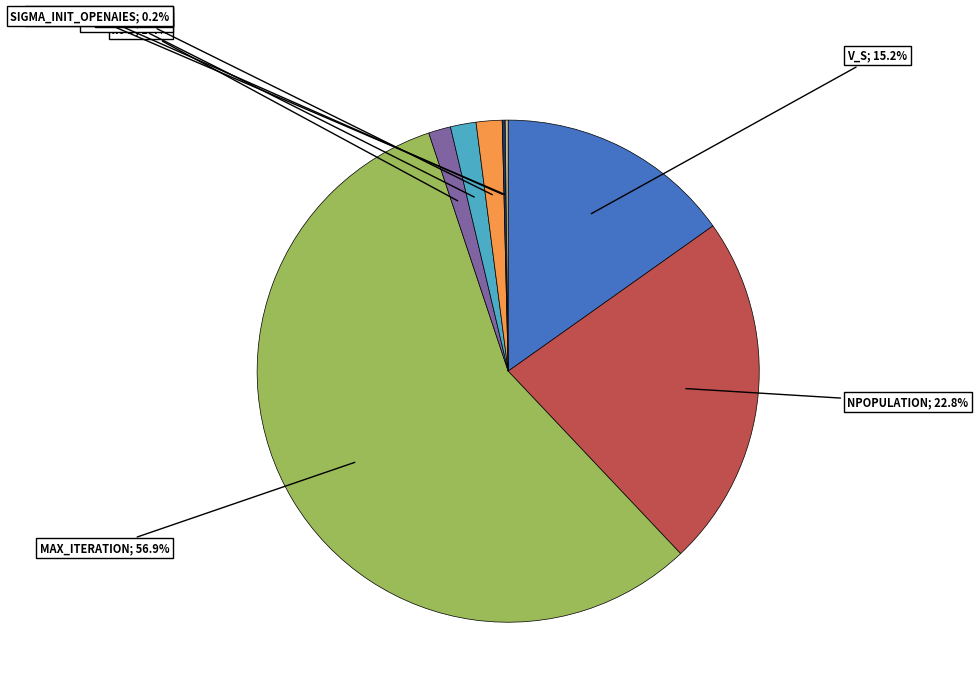

Is there any slice that represents more than half of the pie?

Yes